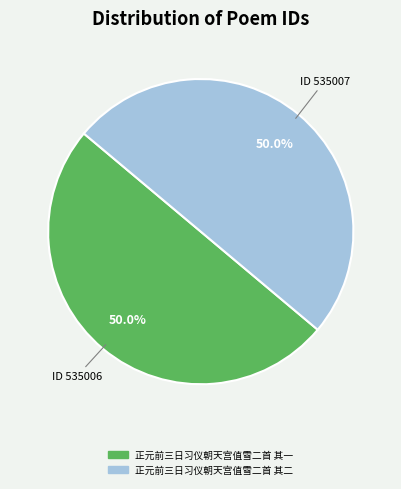

Is the sum of 正元前三日习仪朝天宫值雪二首 其二 and 正元前三日习仪朝天宫值雪二首 其一 greater than half?

Yes